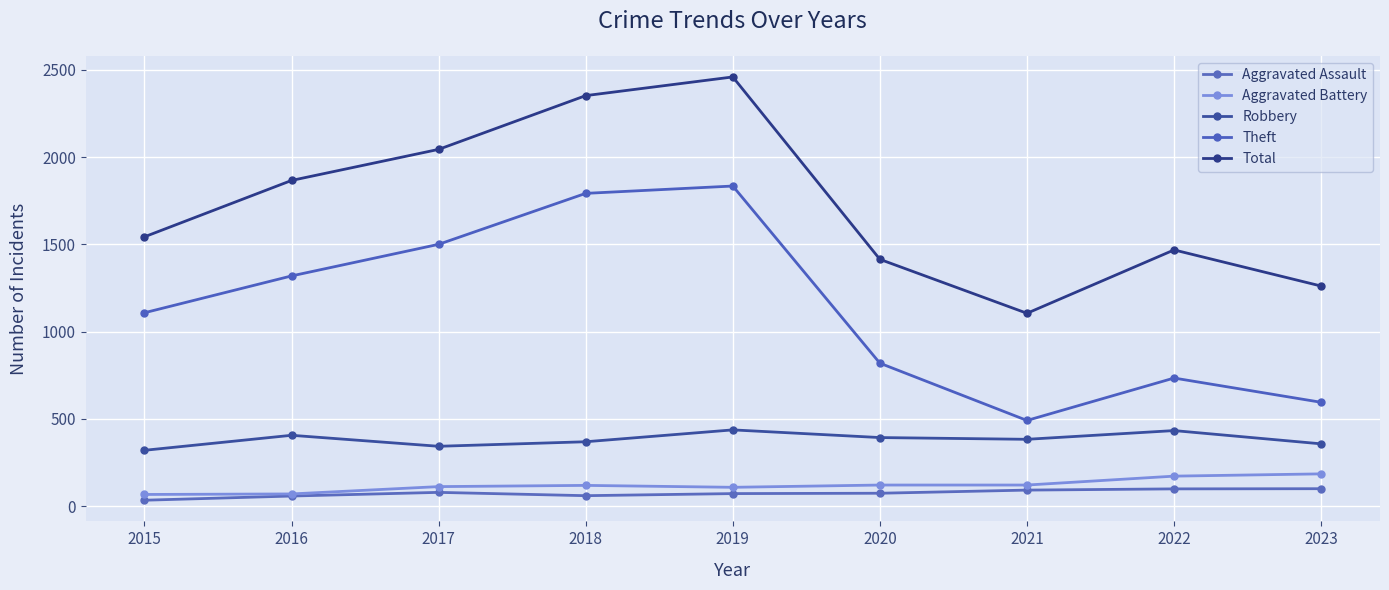

True or false: Aggravated Assault and Total intersect in this chart.

False